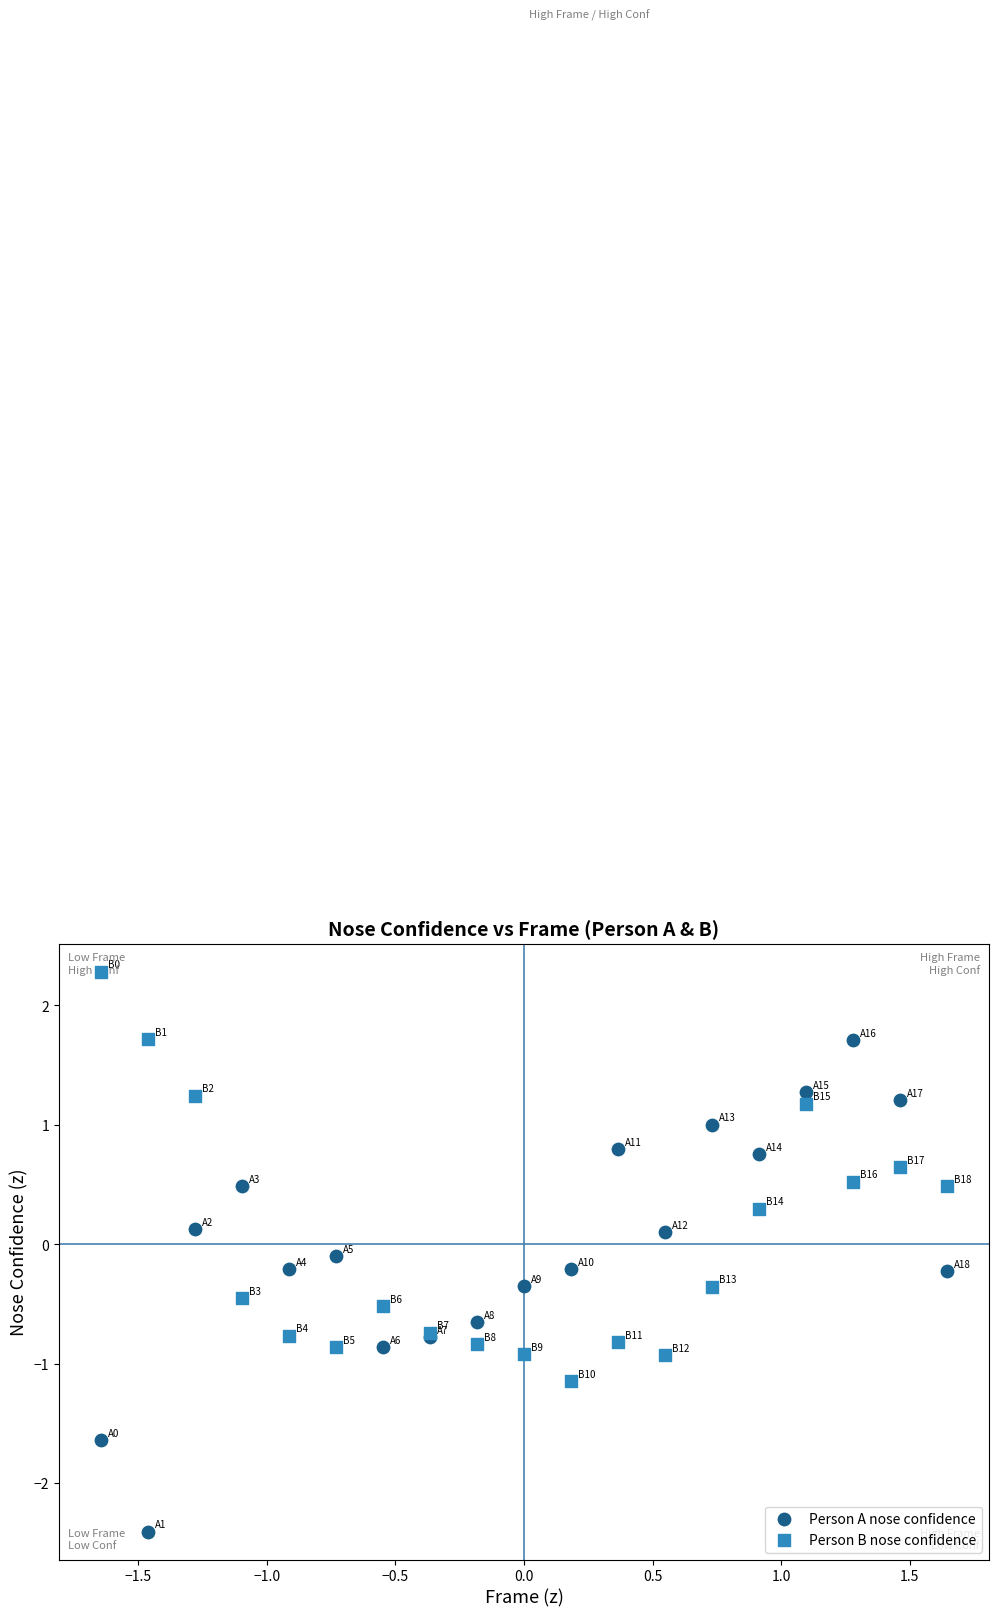

Which series has the widest spread of Y values?

Person A nose confidence